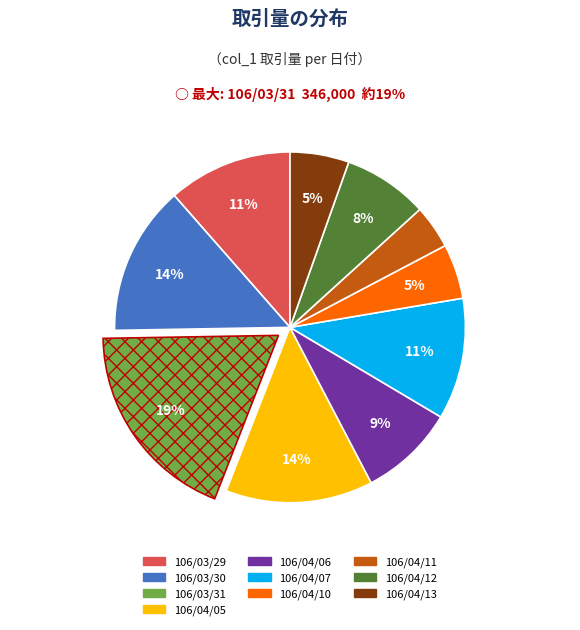

Is the sum of 106/04/12 and 106/04/13 greater than half?

No